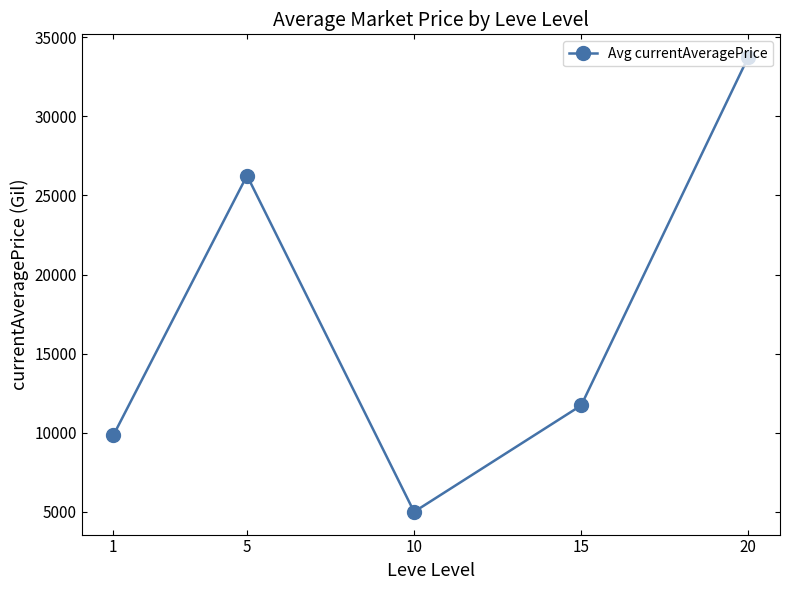

What is the greatest value displayed?

33747.2